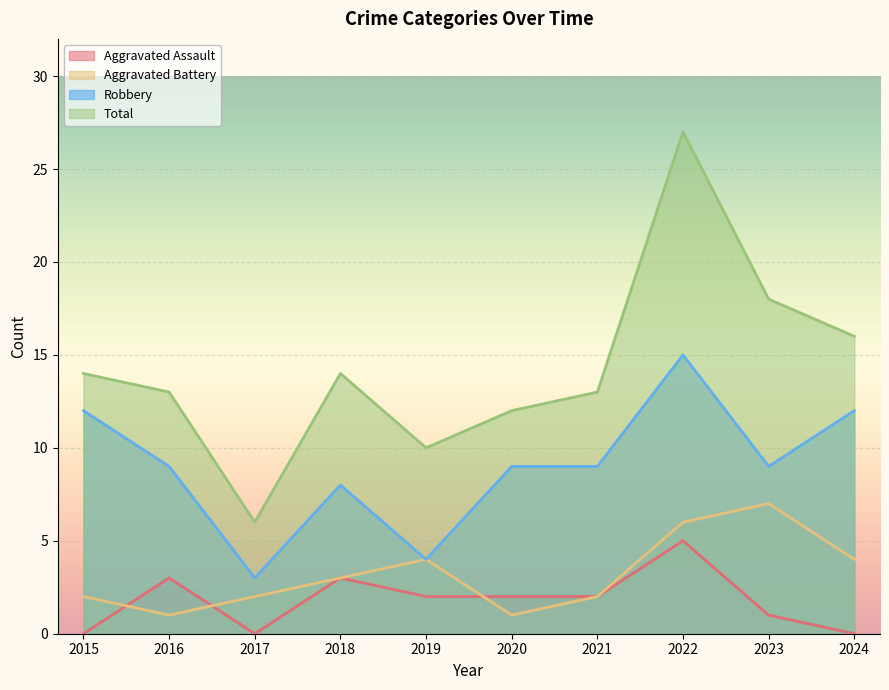

Which series has the largest range (max minus min)?

Total